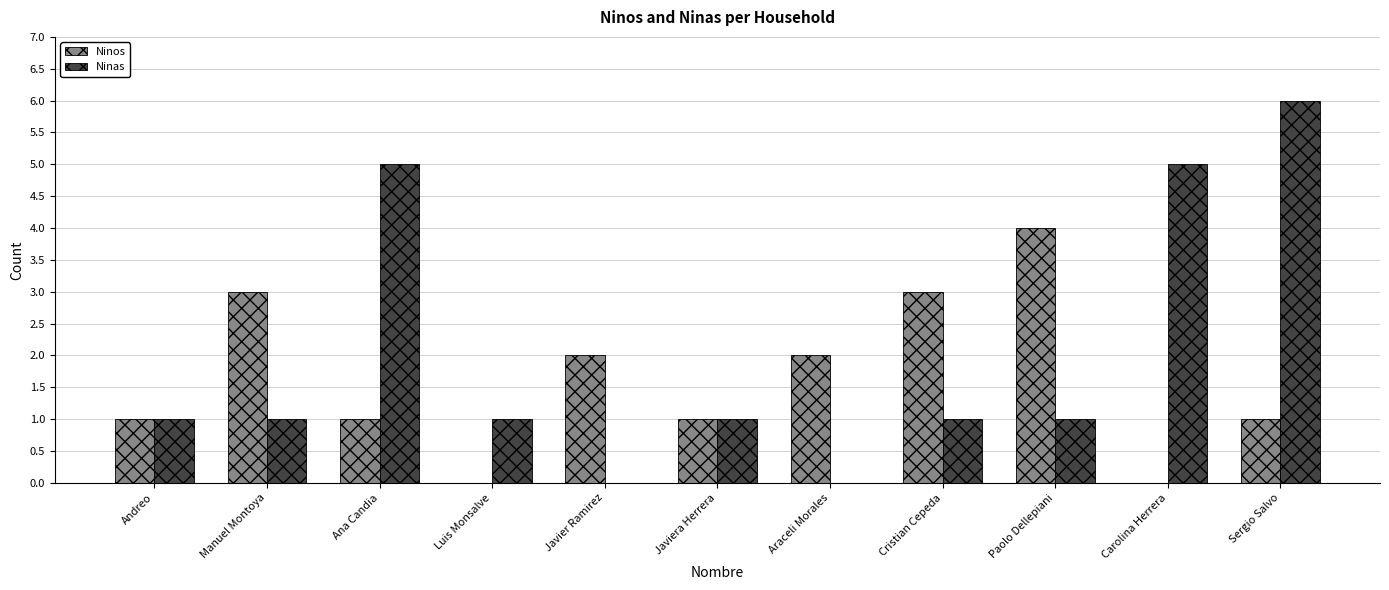

Which series has the largest total across all categories?

Ninas